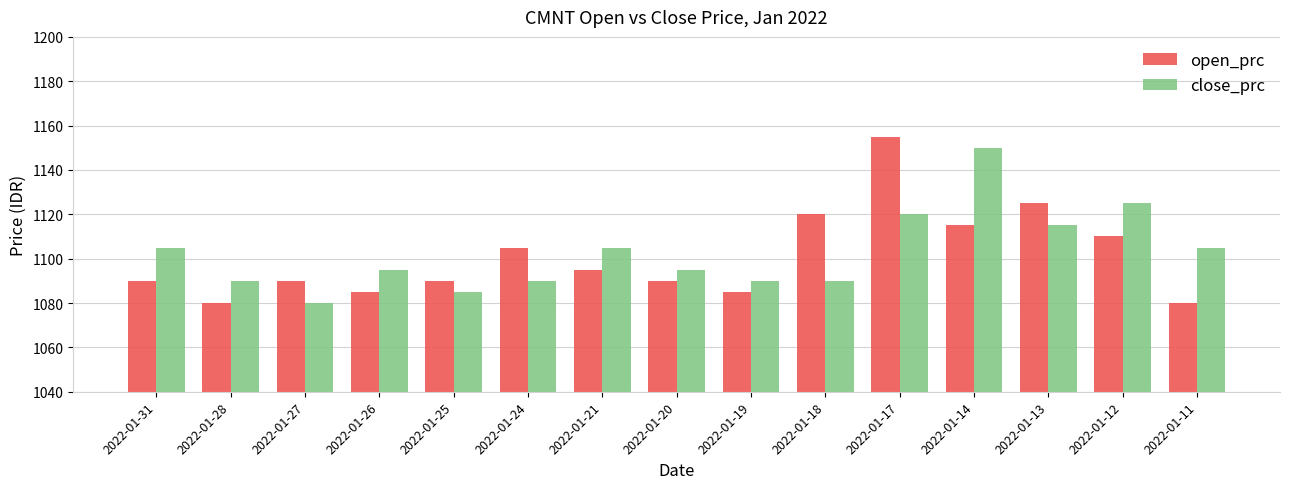

What is the total value across all series at 2022-01-24?

2195